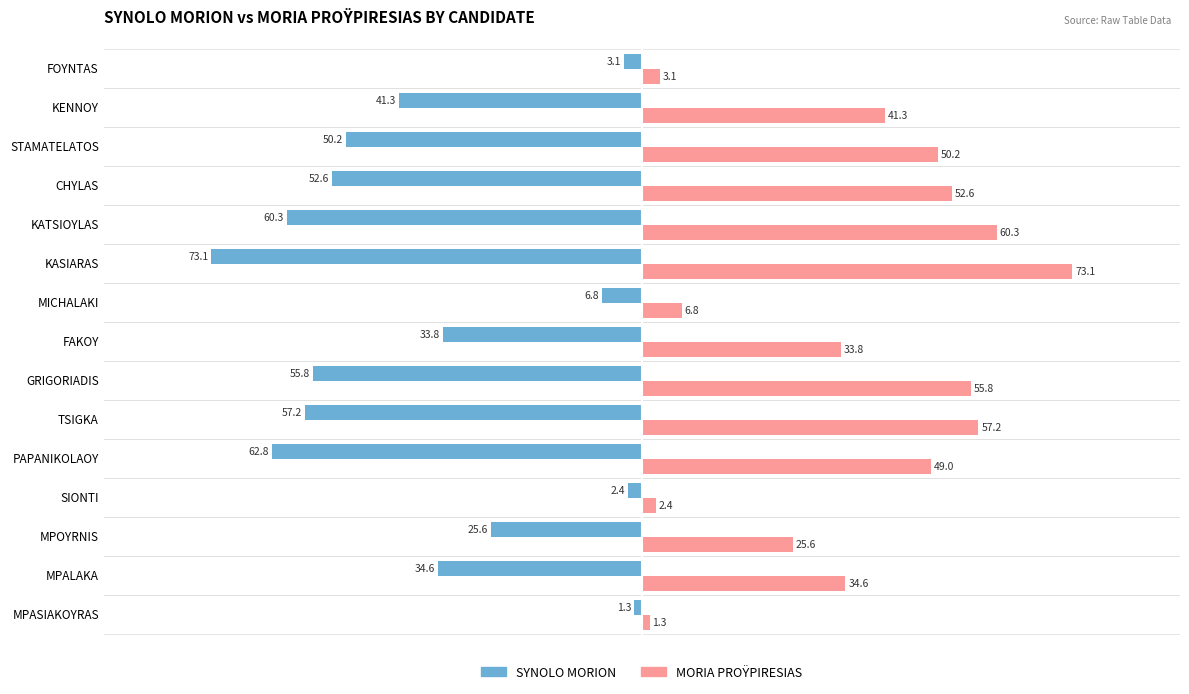

At which label does SYNOLO MORION reach its minimum?

KASIARAS